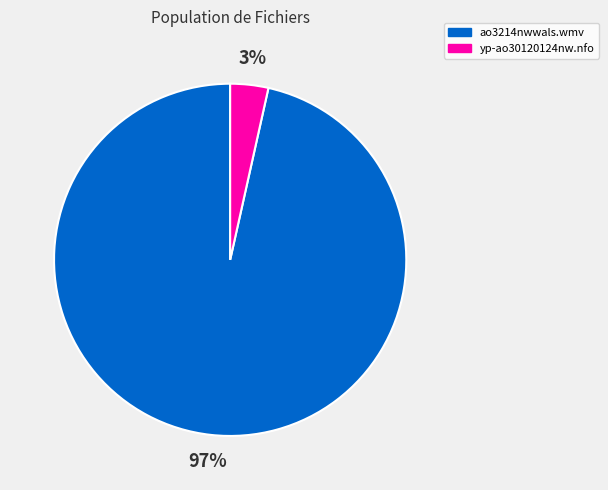

Between ao3214nwwals.wmv and yp-ao30120124nw.nfo, which is larger?

ao3214nwwals.wmv